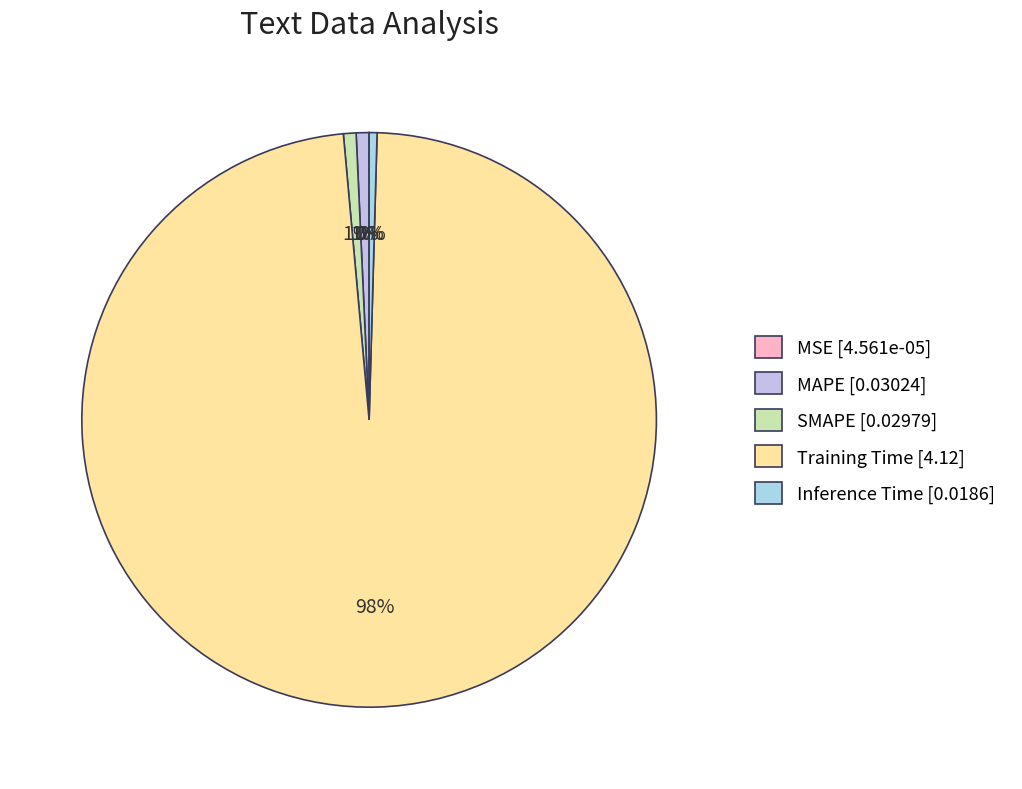

Which slice is the smallest?

MSE